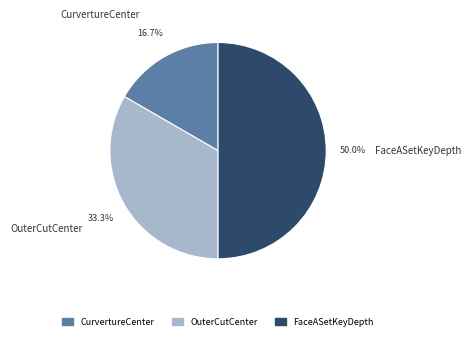

Between CurvertureCenter and FaceASetKeyDepth, which is larger?

FaceASetKeyDepth